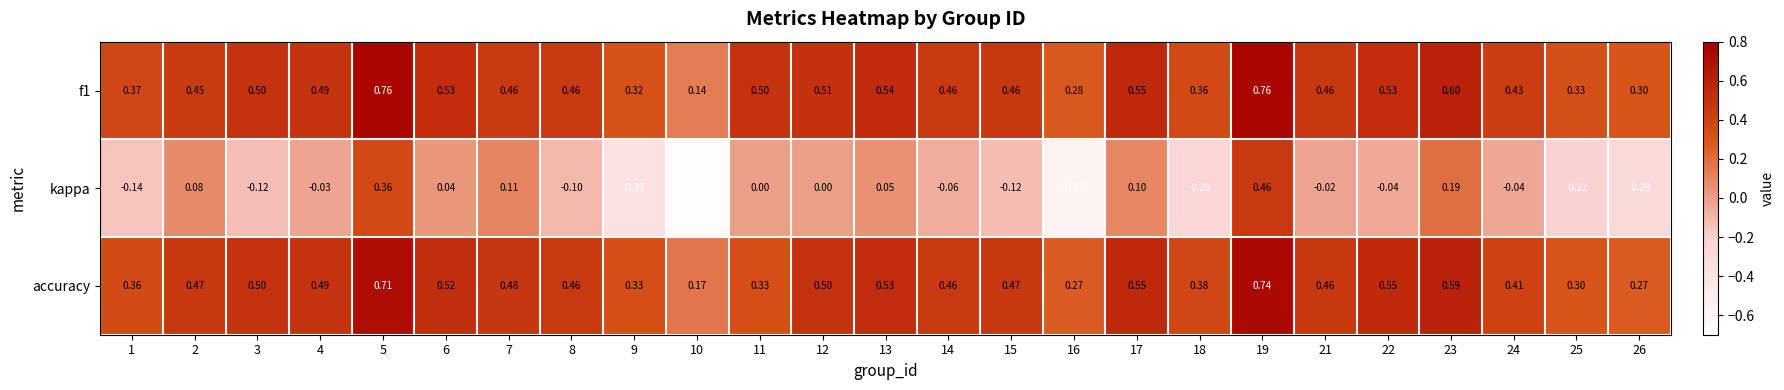

Which series has the widest spread of values?

kappa